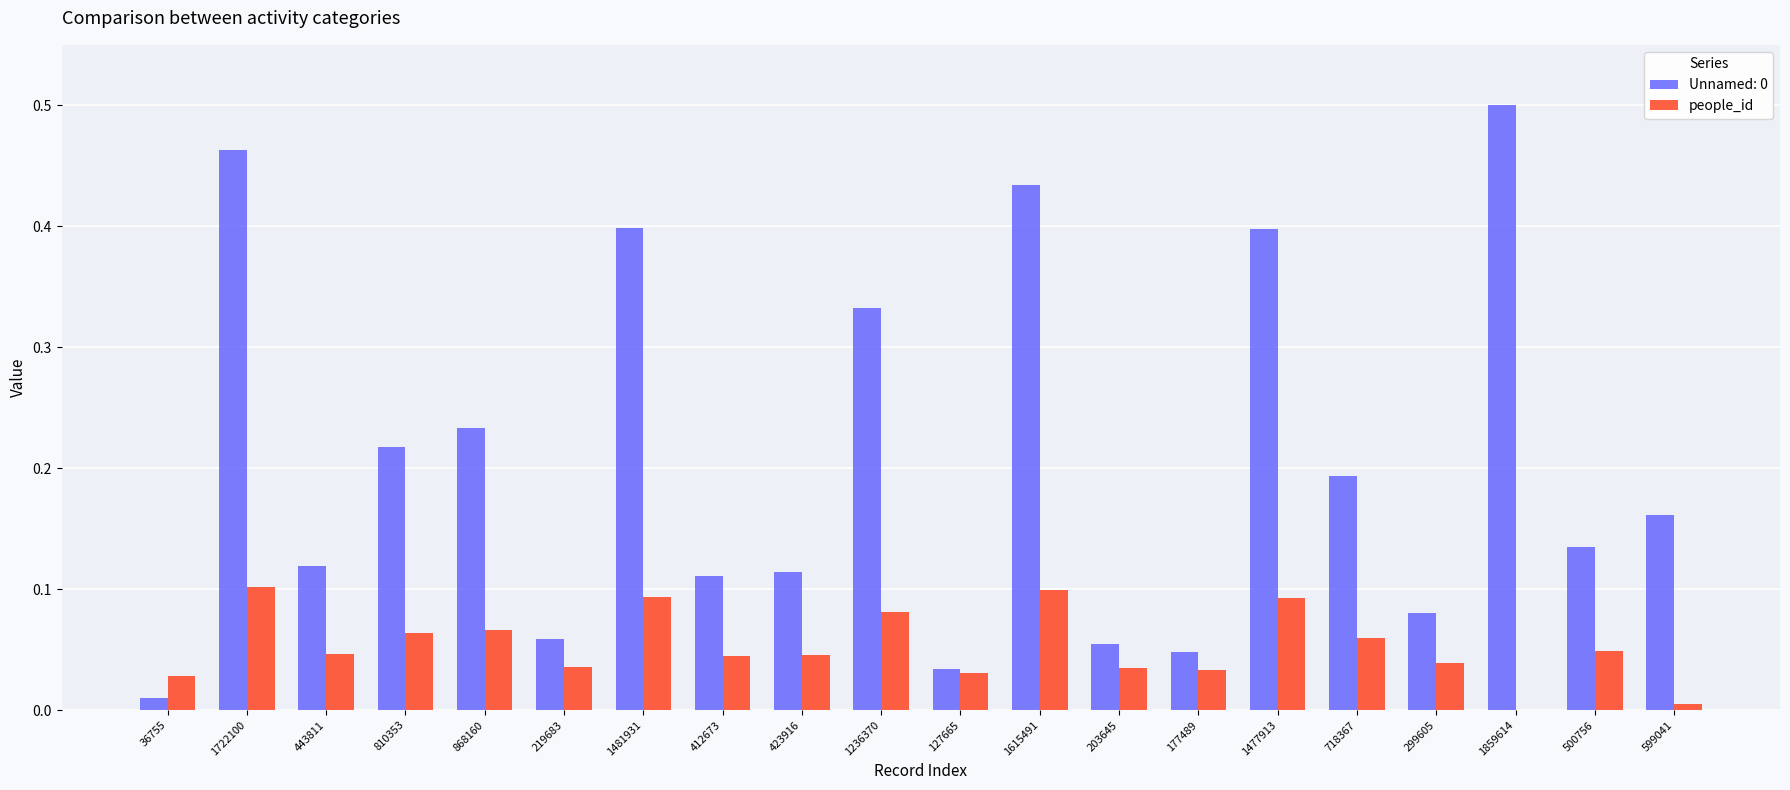

How many distinct data groups are displayed?

2